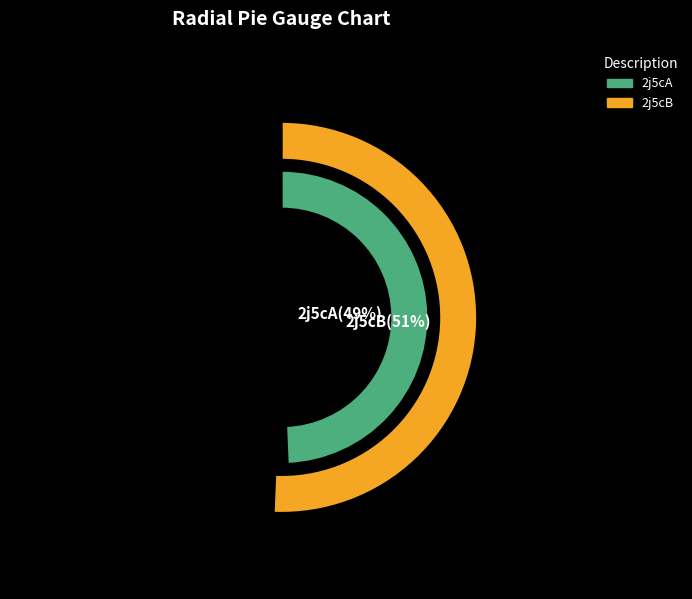

Does any single category account for the majority?

Yes